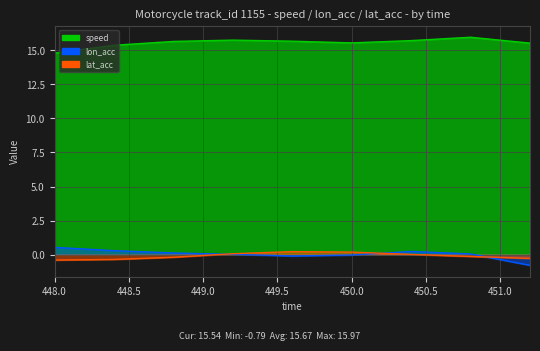

What is the minimum value for lat_acc?

-0.4